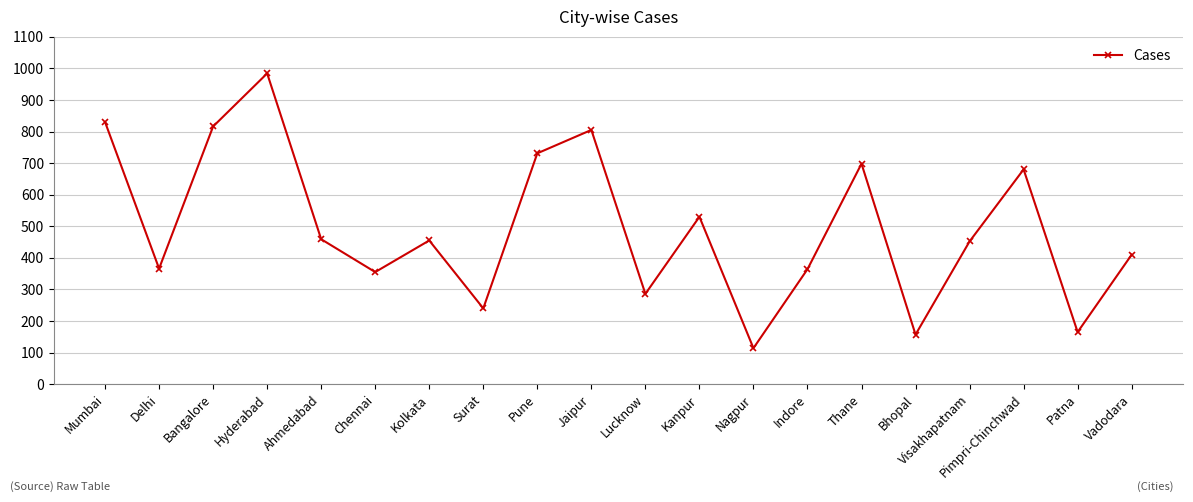

The chart shows a value of 207 at Bhopal. True or false?

False